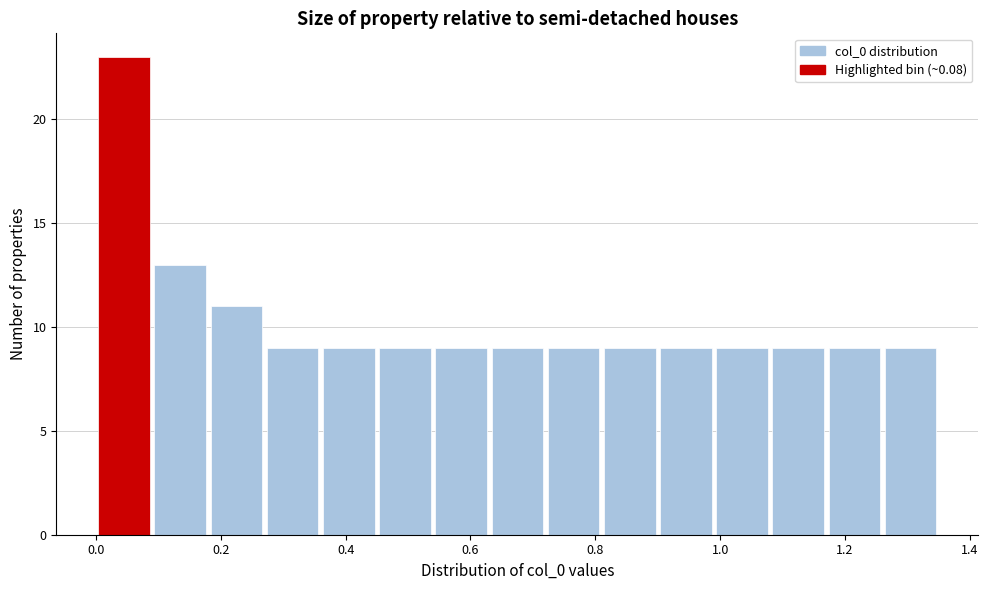

Over which range of the x-axis is the bar tallest?

0.00 to 0.10